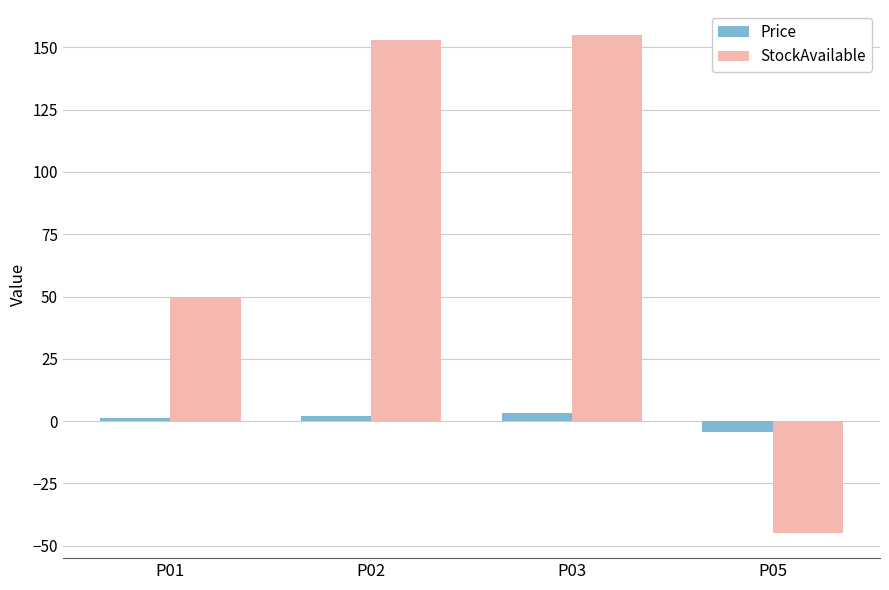

Reading right to left, extract all data points from this chart.

Price: P05=-4.4	P03=3.3	P02=2.1	P01=1.1
StockAvailable: P05=-45.0	P03=155.0	P02=153.0	P01=50.0